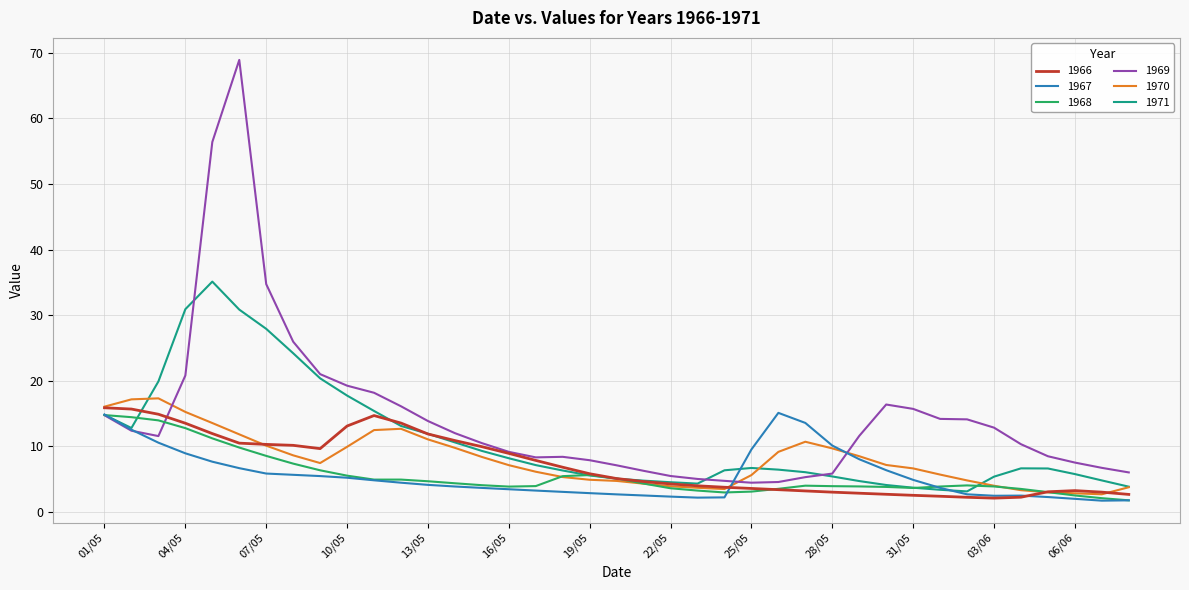

Which series has the widest spread of values?

1969